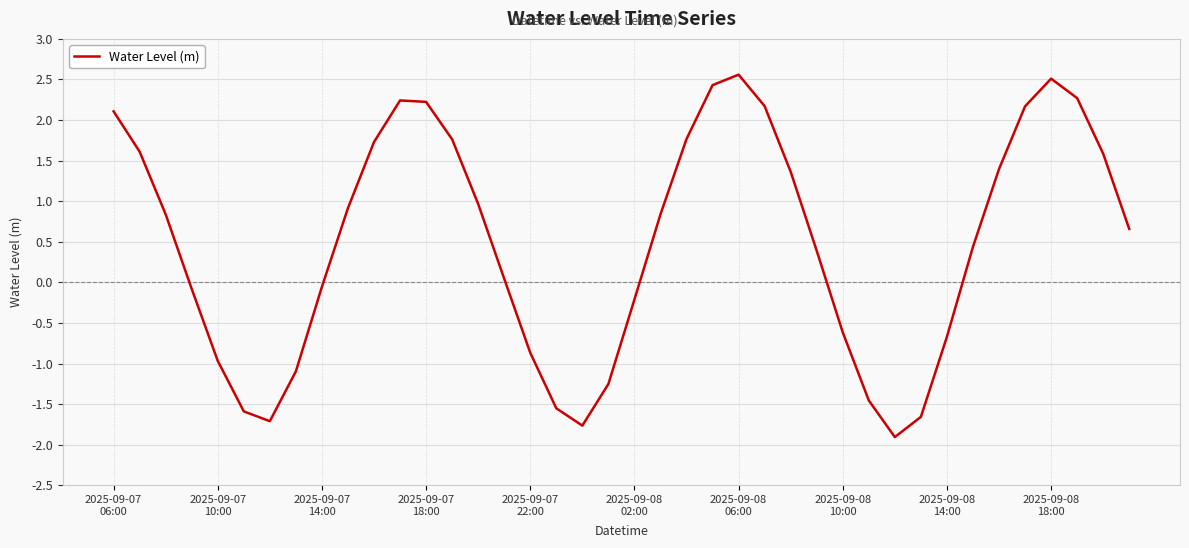

What is the maximum value shown in the chart?

2.6